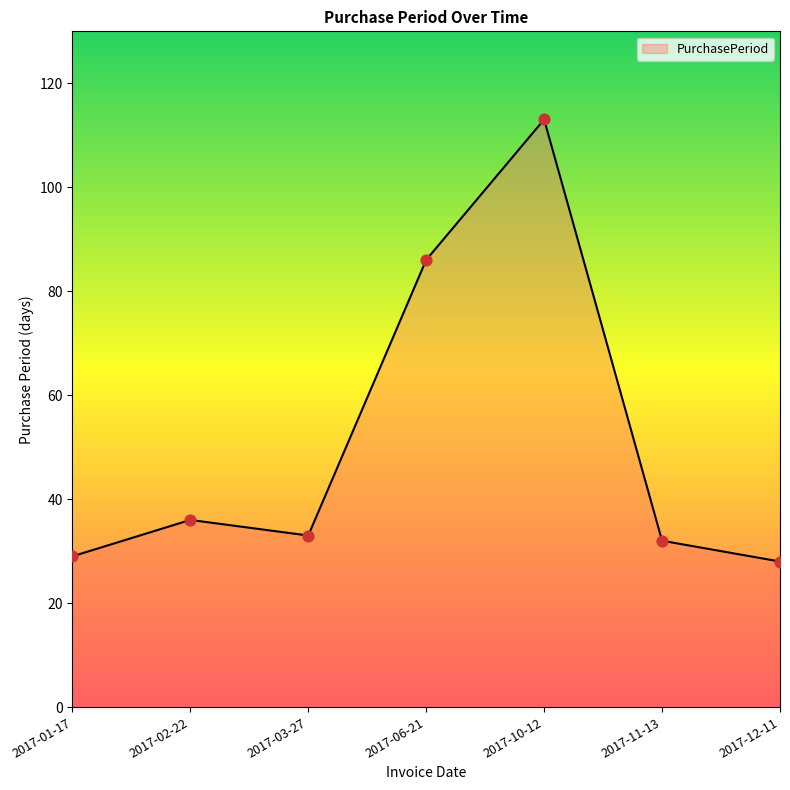

What is the change in value from 2017-02-22 to 2017-11-13?

-4